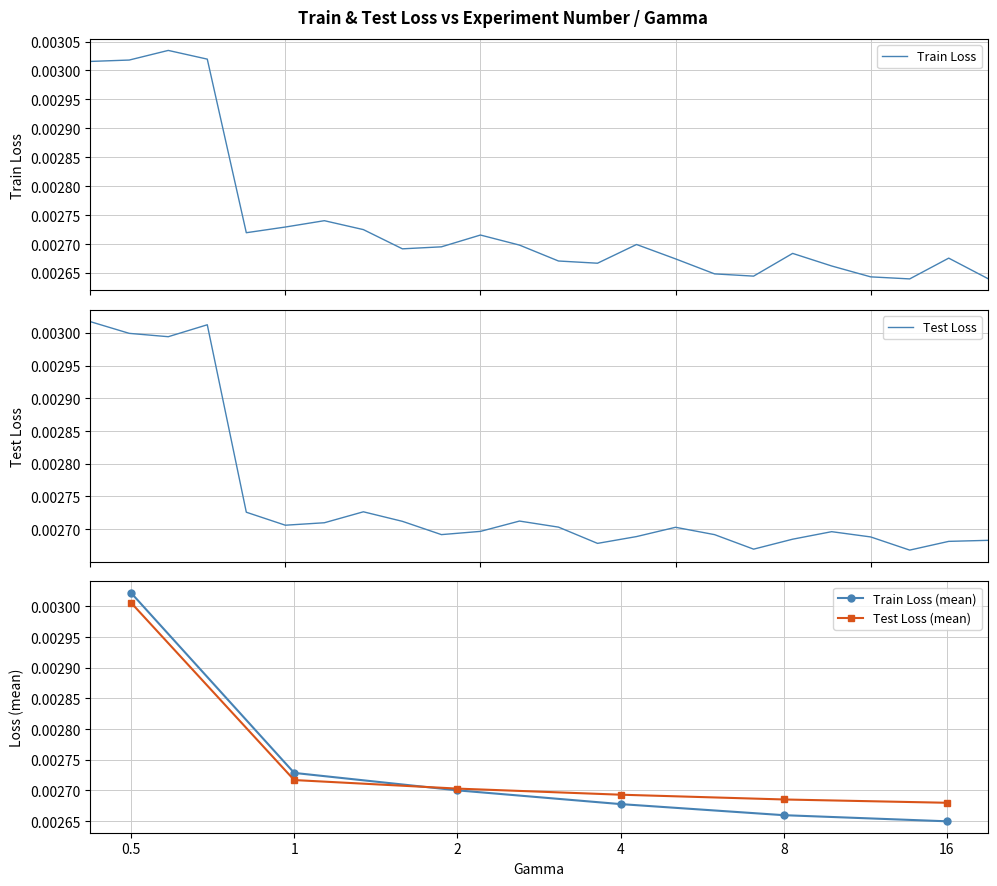

List the series in order of their peak value, lowest first.

Test Loss, Train Loss